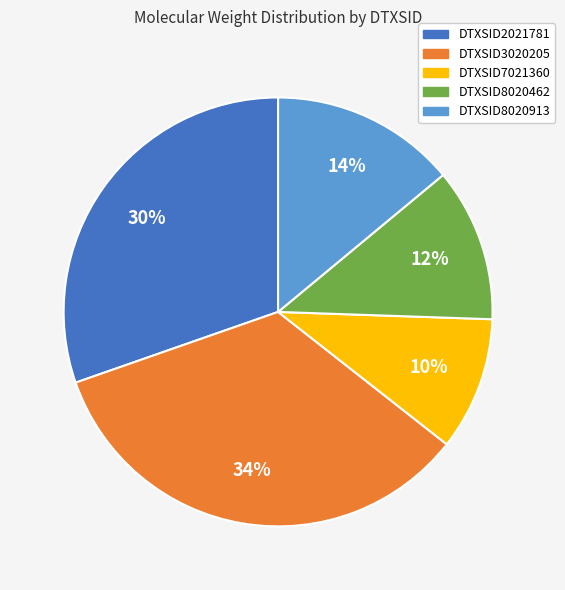

What percentage is the DTXSID2021781 slice, to the nearest percent?

30%